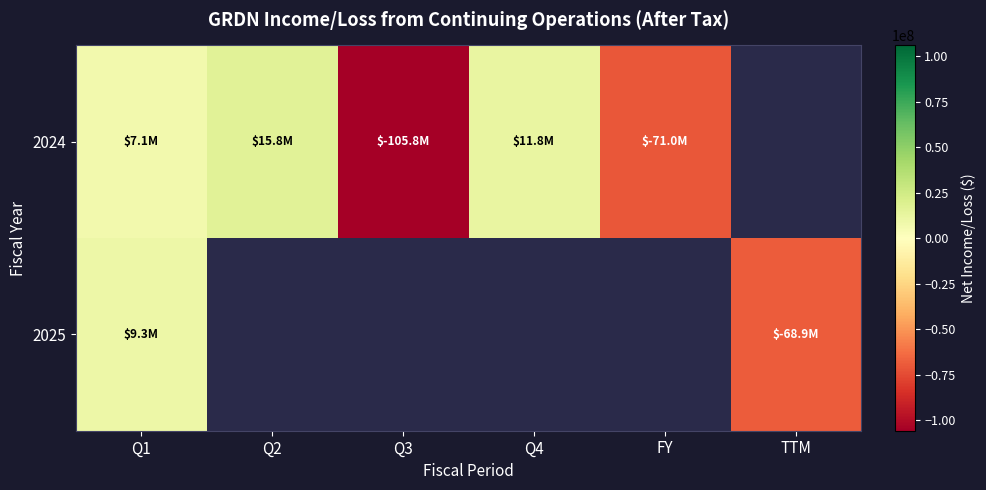

Rank the series at Q1 from lowest to highest value.

2024, 2025